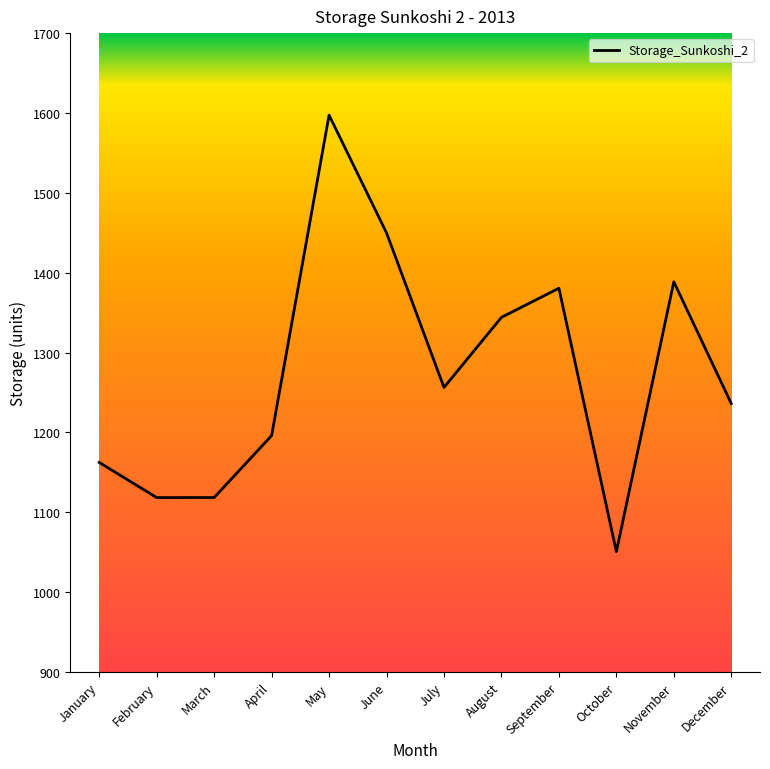

Between June and October, which is larger?

June